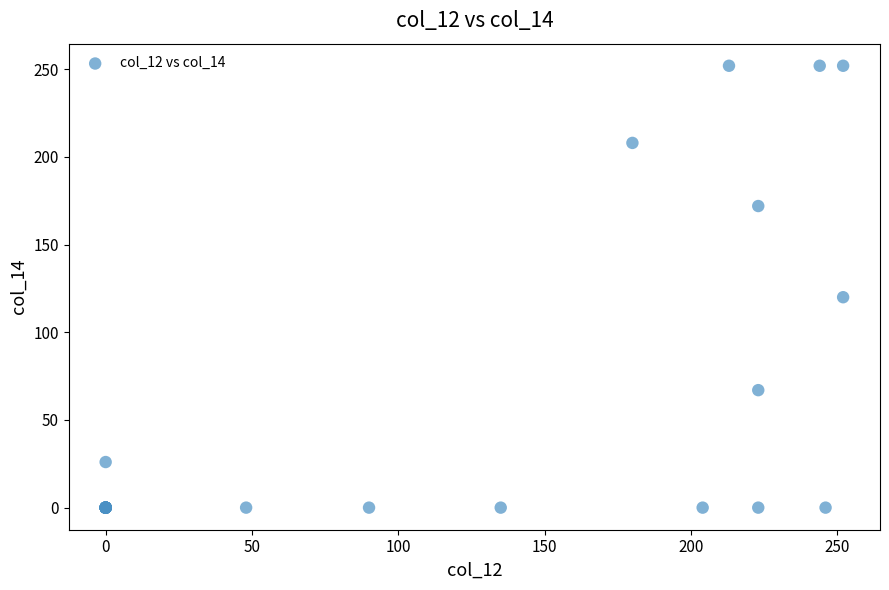

What Y value in the scatter plot is closest to 126?

120